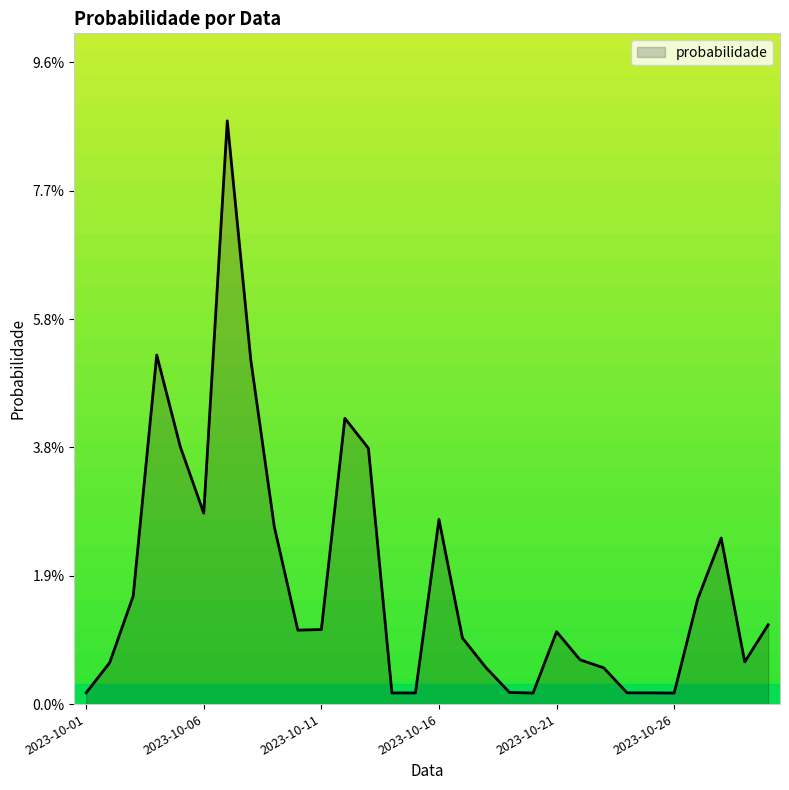

At which category does the data reach its first local valley?

2023-10-06